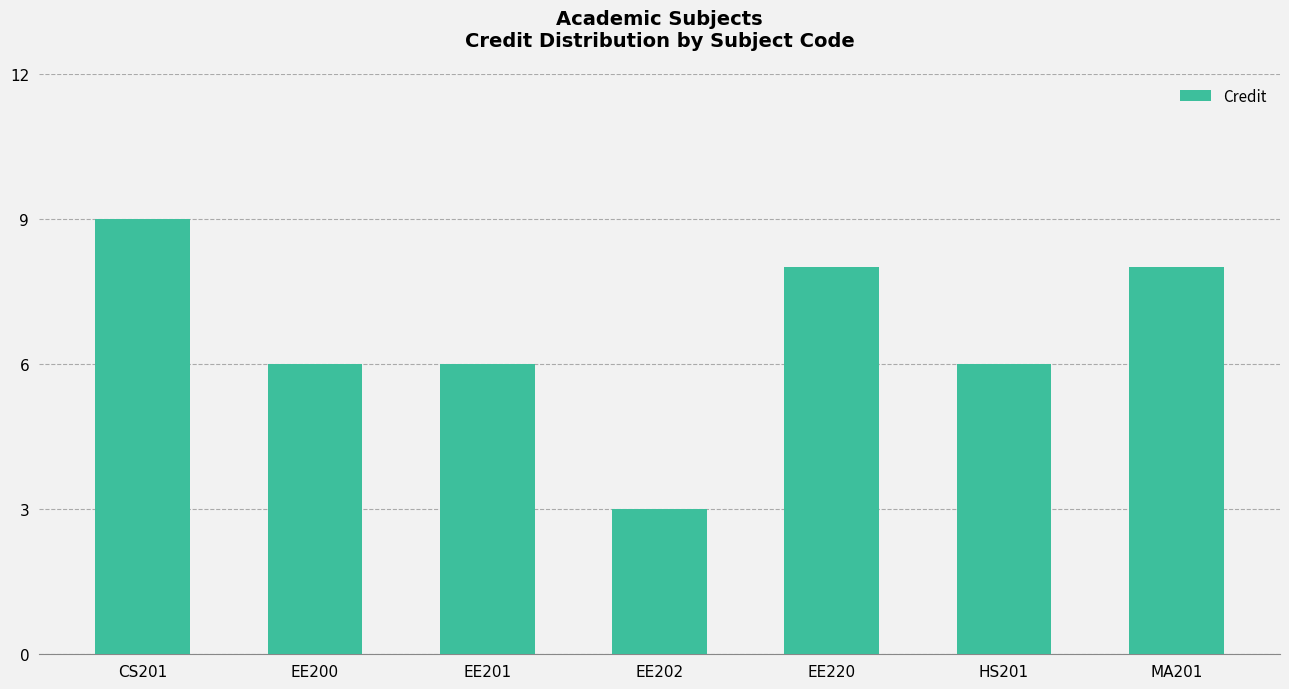

Which label corresponds to the largest value in the chart?

CS201